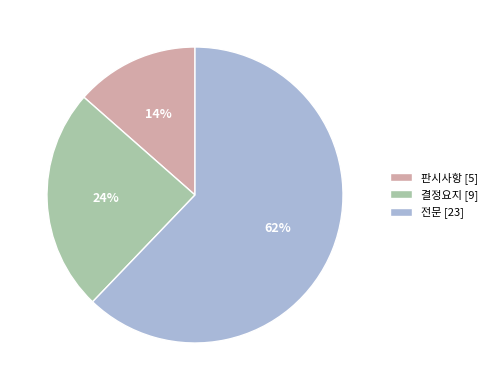

Which has a higher value, 판시사항 [5] or 전문 [23]?

전문 [23]